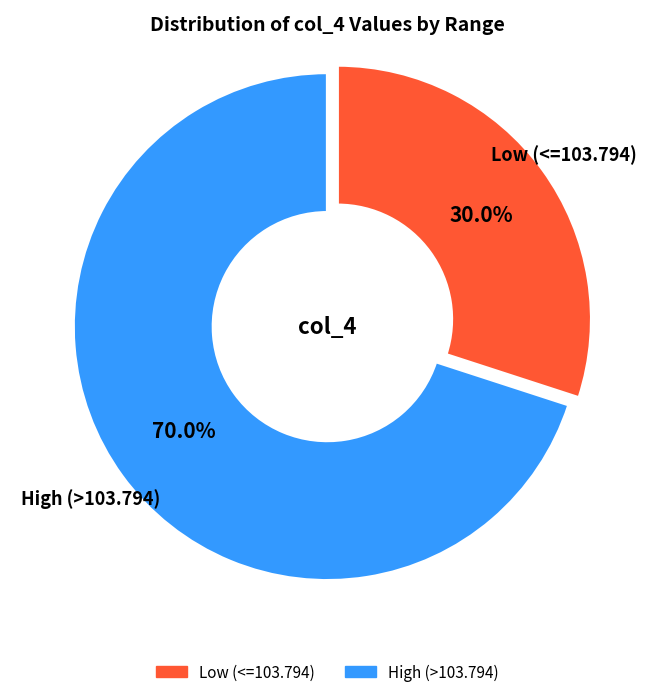

Which has a higher value, High (>103.794) or Low (<=103.794)?

High (>103.794)